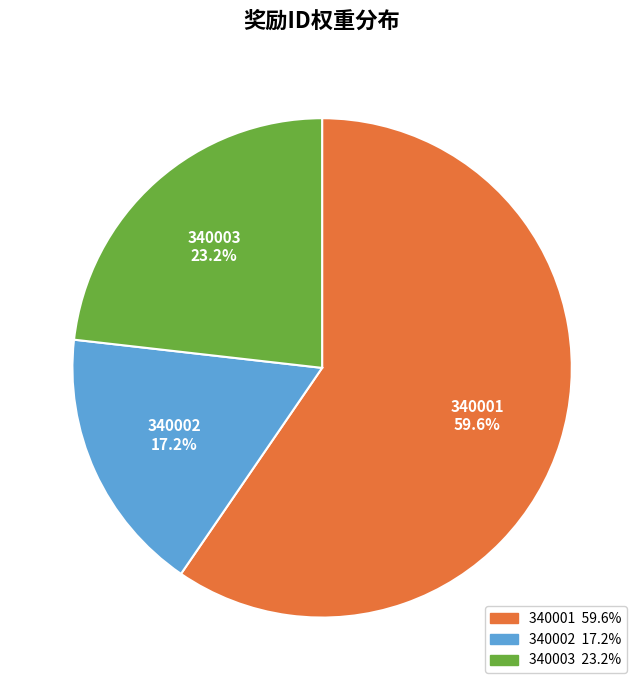

Is there a majority slice in this chart?

Yes